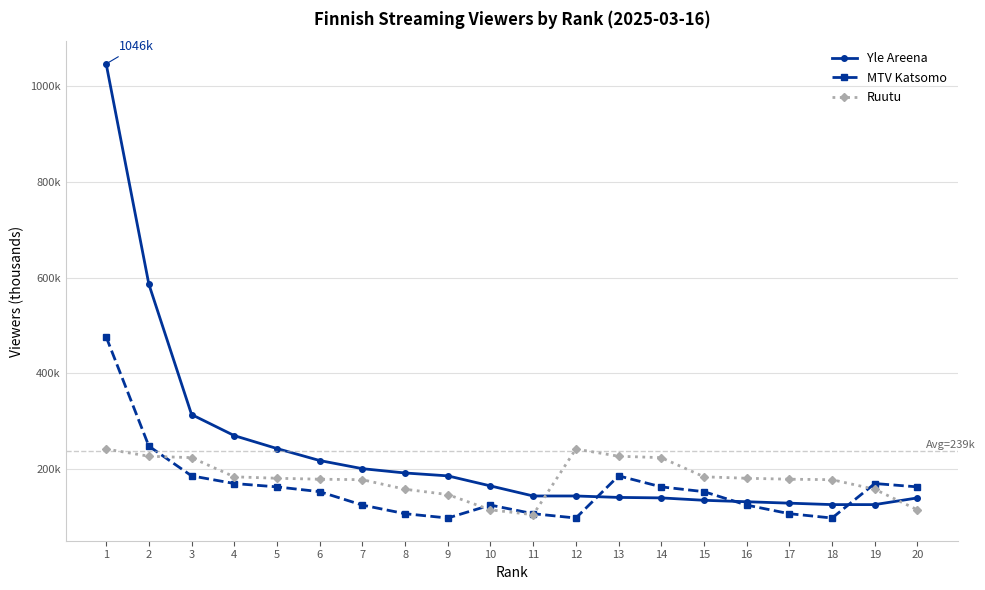

Is it true that Ruutu equals 227 at 2?

True